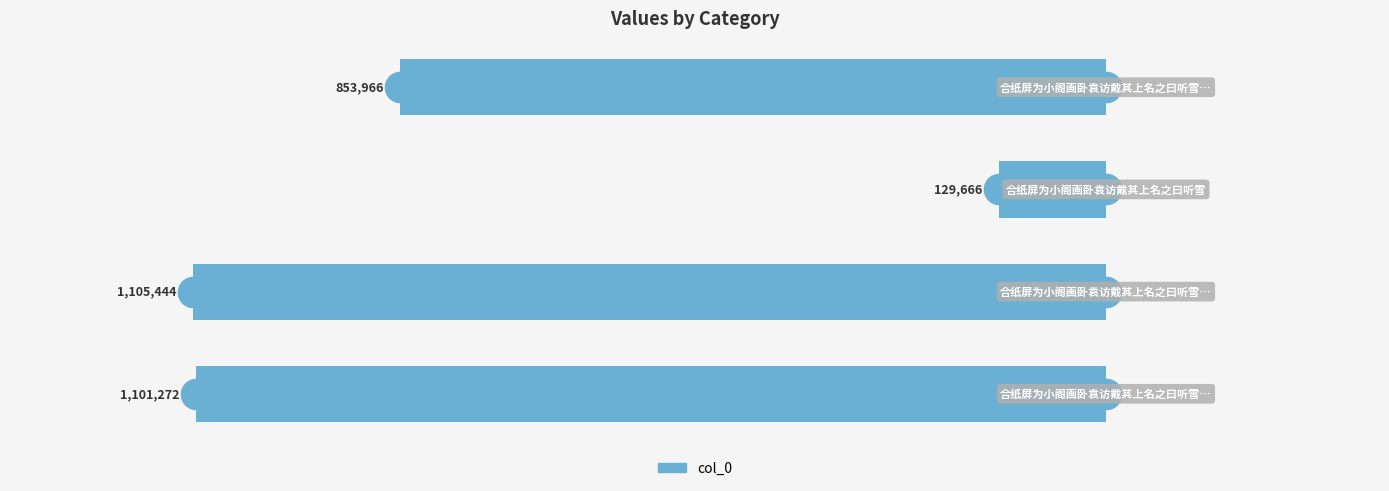

What is the difference between the maximum and minimum values?

975778